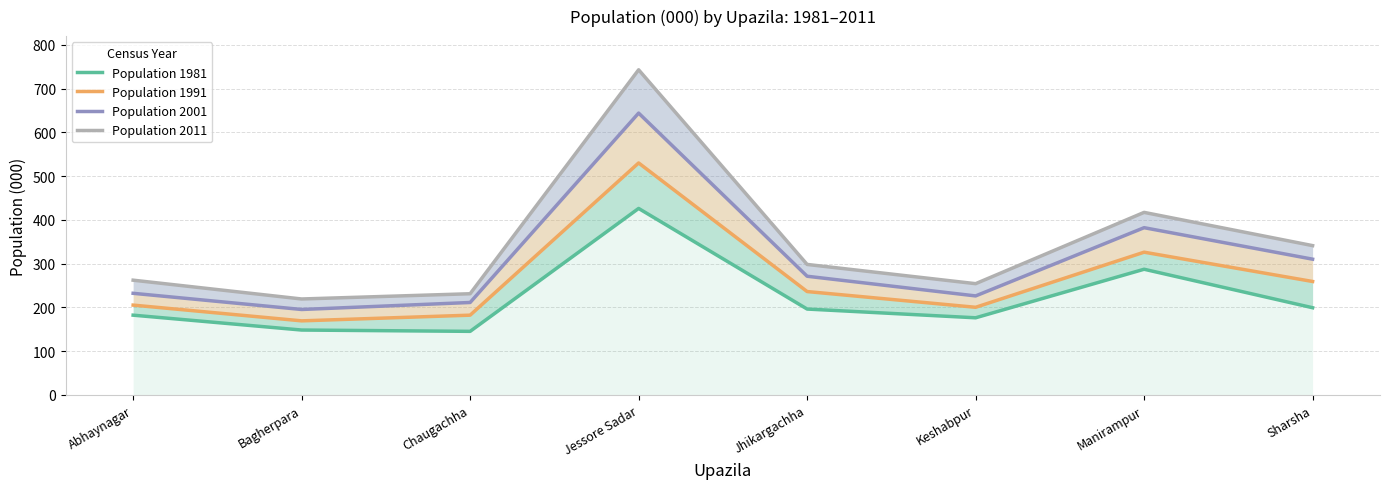

What is the label of the 3rd point from the left?

Chaugachha